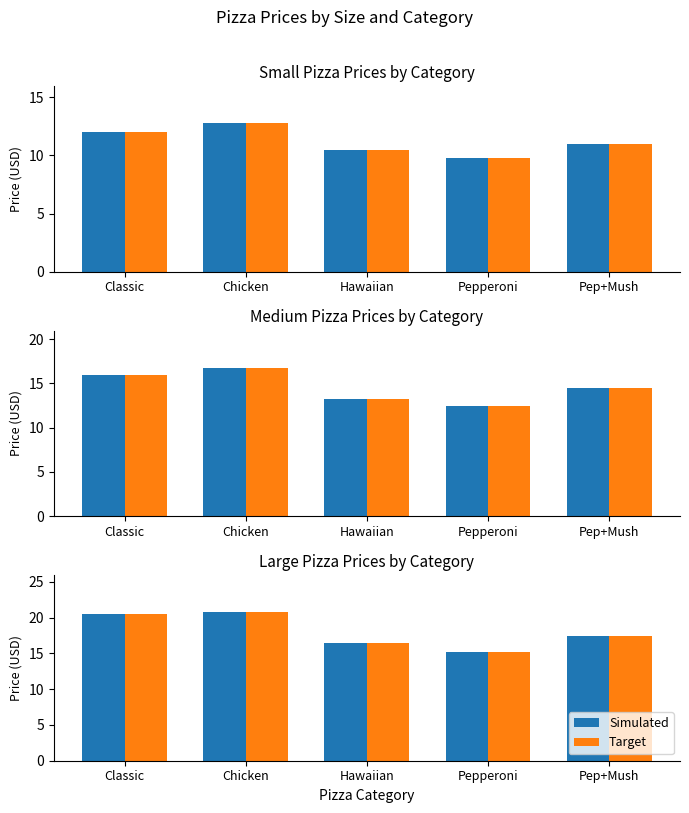

Which has a higher value, Classic or Pepperoni?

Classic